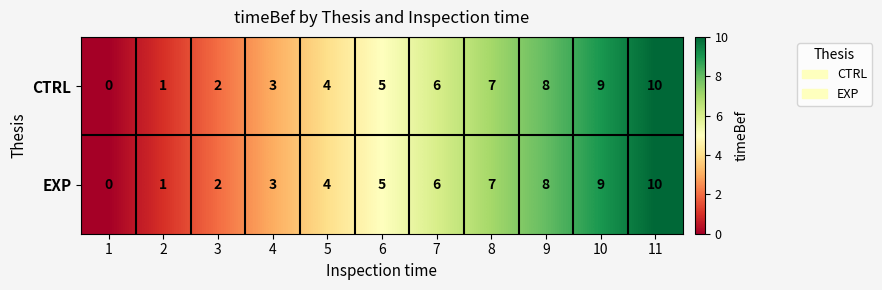

What value does the CTRL series have at 11, to the nearest 10?

10